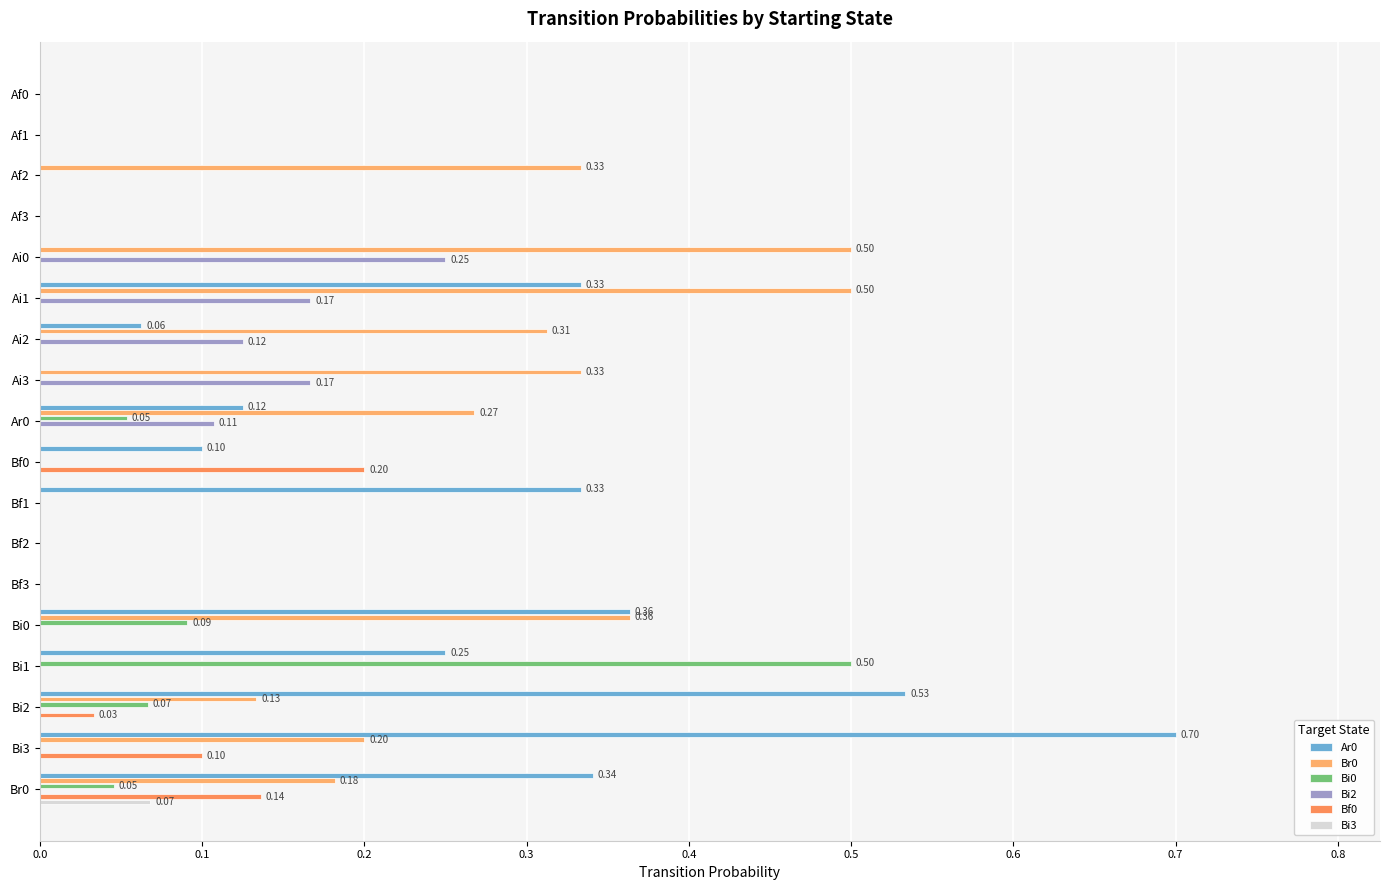

What are all the series names shown in the legend?

Ar0, Br0, Bi0, Bi2, Bf0, Bi3